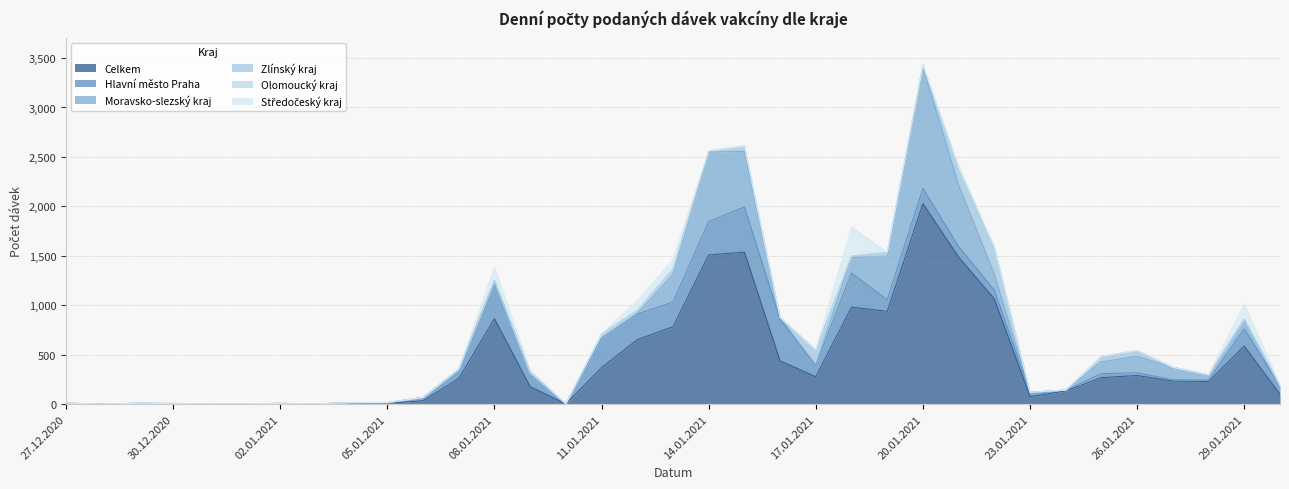

Reading left to right, transcribe all the data shown in this chart.

Celkem: 27.12.2020=6	28.12.2020=2	29.12.2020=7	30.12.2020=5	31.12.2020=3	01.01.2021=4	02.01.2021=5	03.01.2021=3	04.01.2021=10	05.01.2021=10	06.01.2021=35	07.01.2021=260	08.01.2021=865	09.01.2021=178	10.01.2021=3	11.01.2021=370	12.01.2021=653	13.01.2021=784	14.01.2021=1509	15.01.2021=1538	16.01.2021=439	17.01.2021=277	18.01.2021=982	19.01.2021=939	20.01.2021=2028	21.01.2021=1488	22.01.2021=1065	23.01.2021=77	24.01.2021=134	25.01.2021=269	26.01.2021=290	27.01.2021=234	28.01.2021=230	29.01.2021=588	30.01.2021=101
Hlavní město Praha: 27.12.2020=3	28.12.2020=0	29.12.2020=2	30.12.2020=1	31.12.2020=1	01.01.2021=0	02.01.2021=3	03.01.2021=1	04.01.2021=3	05.01.2021=4	06.01.2021=33	07.01.2021=93	08.01.2021=381	09.01.2021=138	10.01.2021=1	11.01.2021=298	12.01.2021=258	13.01.2021=249	14.01.2021=338	15.01.2021=456	16.01.2021=419	17.01.2021=115	18.01.2021=343	19.01.2021=118	20.01.2021=156	21.01.2021=105	22.01.2021=89	23.01.2021=43	24.01.2021=7	25.01.2021=40	26.01.2021=28	27.01.2021=13	28.01.2021=14	29.01.2021=173	30.01.2021=84
Moravsko-slezský kraj: 27.12.2020=1	28.12.2020=0	29.12.2020=0	30.12.2020=1	31.12.2020=0	01.01.2021=0	02.01.2021=0	03.01.2021=0	04.01.2021=0	05.01.2021=2	06.01.2021=0	07.01.2021=0	08.01.2021=0	09.01.2021=0	10.01.2021=0	11.01.2021=0	12.01.2021=8	13.01.2021=277	14.01.2021=702	15.01.2021=562	16.01.2021=19	17.01.2021=2	18.01.2021=161	19.01.2021=431	20.01.2021=1224	21.01.2021=622	22.01.2021=160	23.01.2021=0	24.01.2021=2	25.01.2021=120	26.01.2021=166	27.01.2021=126	28.01.2021=52	29.01.2021=98	30.01.2021=1
Zlínský kraj: 27.12.2020=0	28.12.2020=0	29.12.2020=0	30.12.2020=1	31.12.2020=0	01.01.2021=0	02.01.2021=0	03.01.2021=0	04.01.2021=2	05.01.2021=0	06.01.2021=0	07.01.2021=0	08.01.2021=0	09.01.2021=0	10.01.2021=0	11.01.2021=43	12.01.2021=29	13.01.2021=59	14.01.2021=12	15.01.2021=54	16.01.2021=0	17.01.2021=155	18.01.2021=12	19.01.2021=46	20.01.2021=22	21.01.2021=151	22.01.2021=275	23.01.2021=1	24.01.2021=0	25.01.2021=55	26.01.2021=59	27.01.2021=0	28.01.2021=0	29.01.2021=0	30.01.2021=0
Olomoucký kraj: 27.12.2020=1	28.12.2020=0	29.12.2020=0	30.12.2020=0	31.12.2020=0	01.01.2021=0	02.01.2021=1	03.01.2021=0	04.01.2021=1	05.01.2021=1	06.01.2021=0	07.01.2021=1	08.01.2021=0	09.01.2021=0	10.01.2021=0	11.01.2021=0	12.01.2021=1	13.01.2021=0	14.01.2021=1	15.01.2021=0	16.01.2021=0	17.01.2021=0	18.01.2021=0	19.01.2021=0	20.01.2021=0	21.01.2021=0	22.01.2021=0	23.01.2021=0	24.01.2021=0	25.01.2021=0	26.01.2021=0	27.01.2021=0	28.01.2021=0	29.01.2021=1	30.01.2021=0
Středočeský kraj: 27.12.2020=1	28.12.2020=0	29.12.2020=2	30.12.2020=0	31.12.2020=0	01.01.2021=1	02.01.2021=0	03.01.2021=0	04.01.2021=1	05.01.2021=0	06.01.2021=0	07.01.2021=1	08.01.2021=137	09.01.2021=35	10.01.2021=0	11.01.2021=0	12.01.2021=99	13.01.2021=94	14.01.2021=0	15.01.2021=0	16.01.2021=0	17.01.2021=0	18.01.2021=296	19.01.2021=1	20.01.2021=2	21.01.2021=50	22.01.2021=2	23.01.2021=0	24.01.2021=0	25.01.2021=0	26.01.2021=1	27.01.2021=0	28.01.2021=1	29.01.2021=151	30.01.2021=13